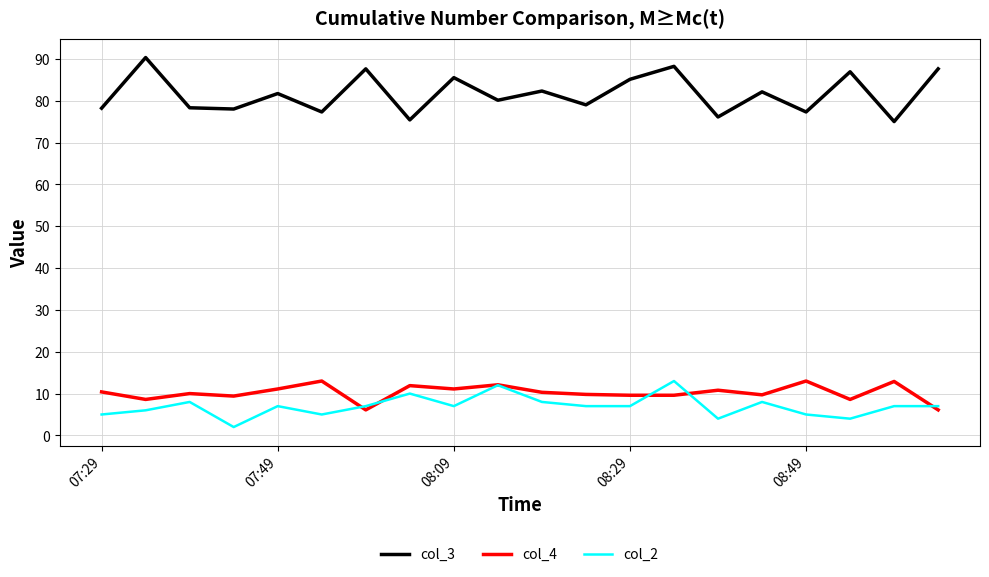

What is the difference between the maximum and second lowest values in the col_3 series?

14.9